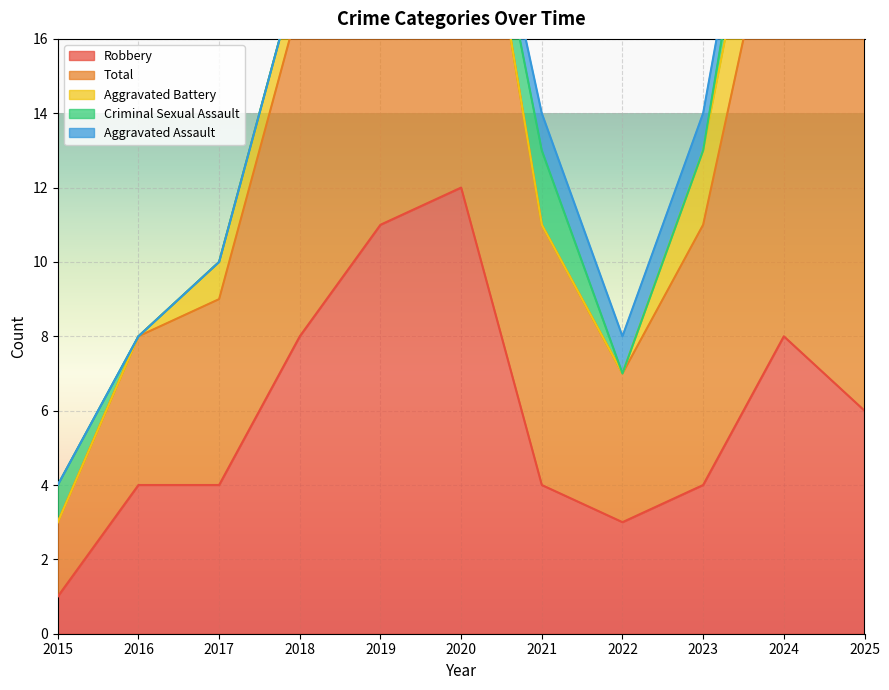

Which series has the largest range (max minus min)?

Robbery